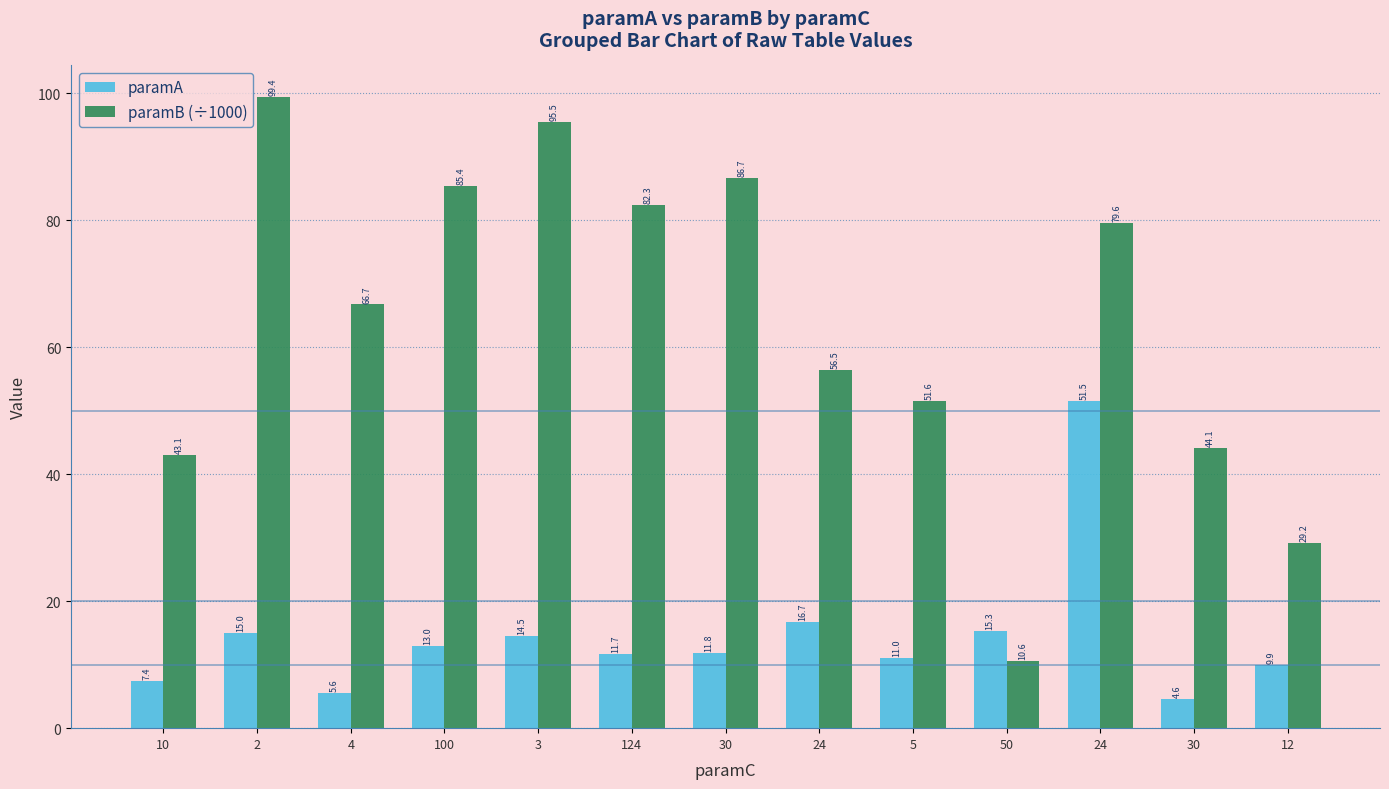

What is the total value across all series at 2?

114.4